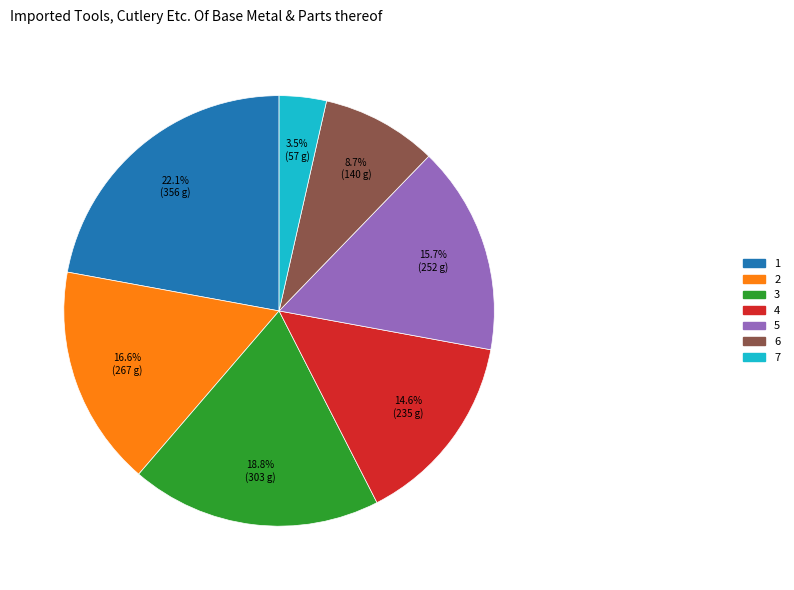

Is 3 the majority of the pie?

No